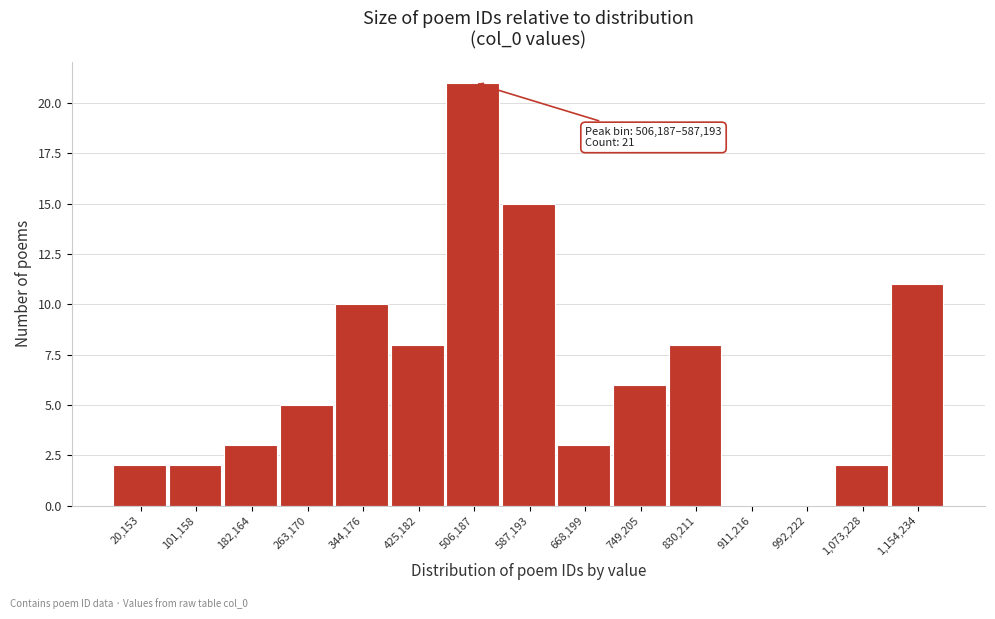

Reading right to left, transcribe all the data shown in this chart.

1,154,234=11	1,073,228=2	992,222=0	911,216=0	830,211=8	749,205=6	668,199=3	587,193=15	506,187=21	425,182=8	344,176=10	263,170=5	182,164=3	101,158=2	20,153=2